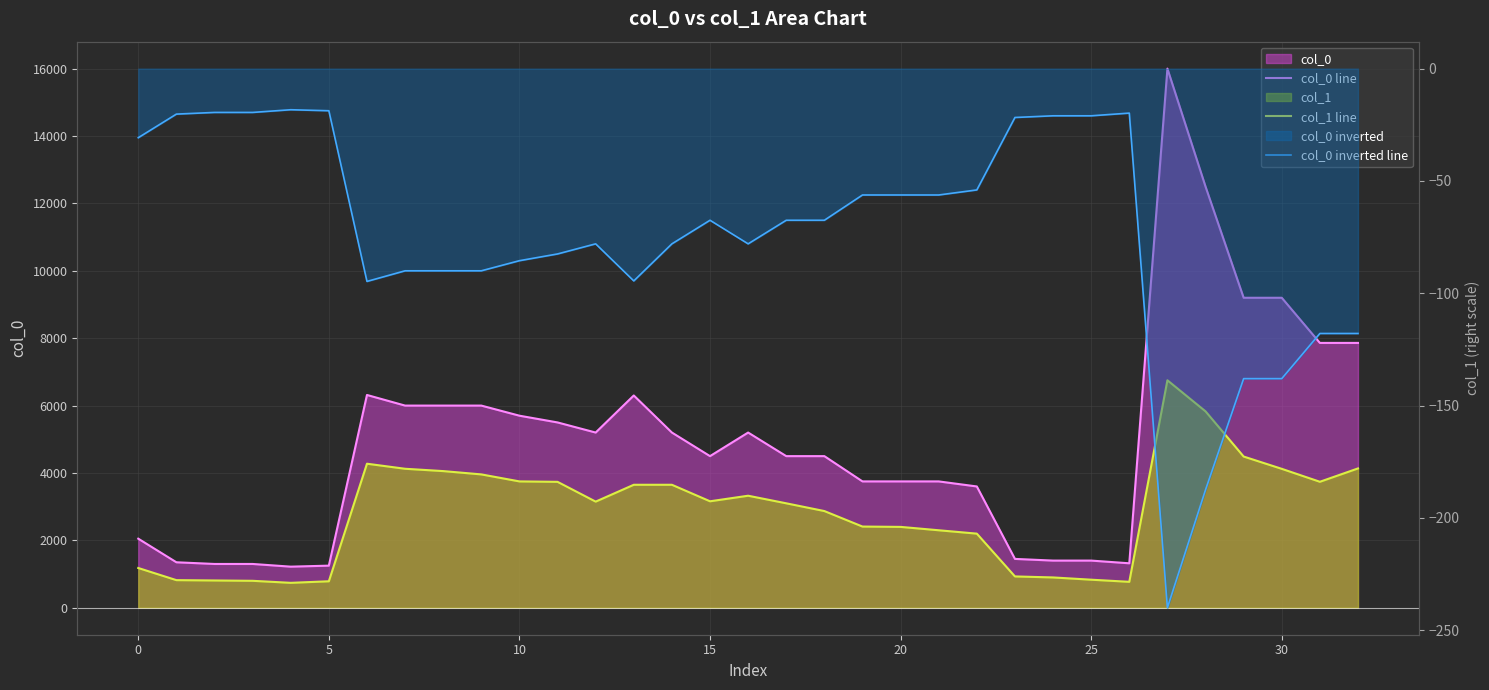

At which category is the sum across all series the highest?

27